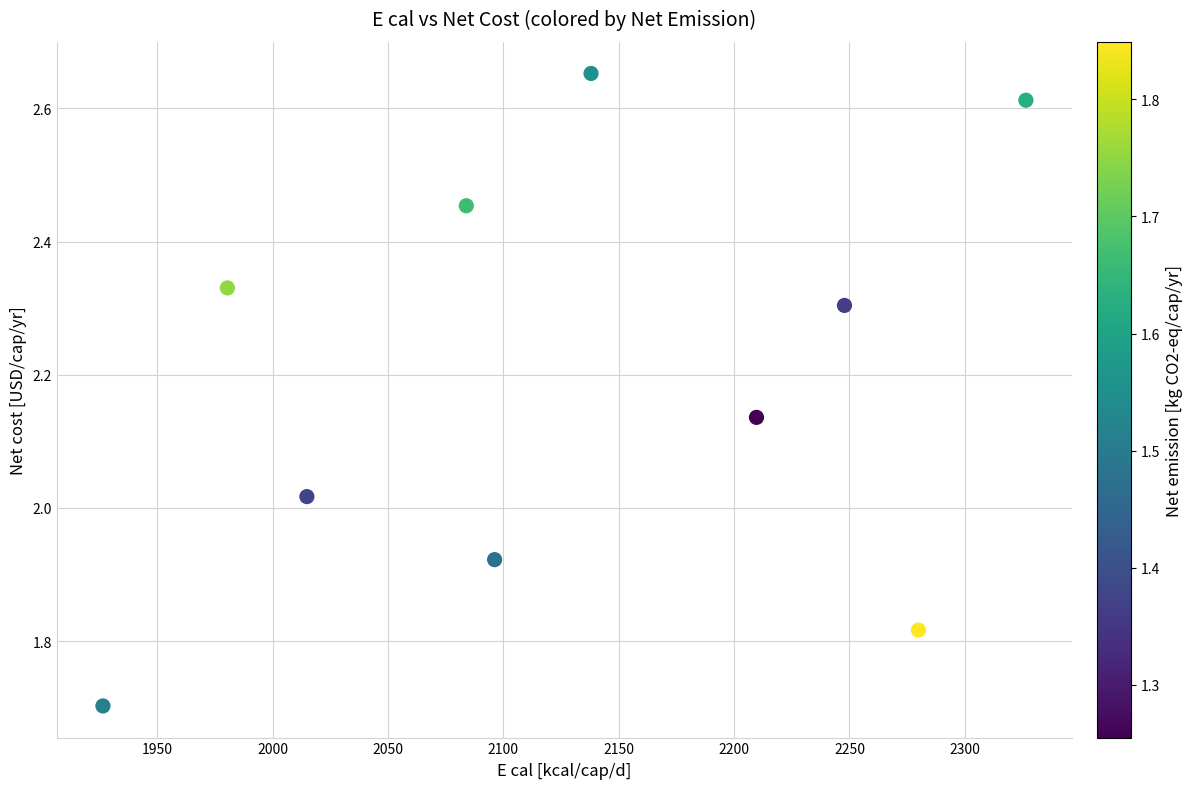

What is the range of Y values (max minus min)?

1.0